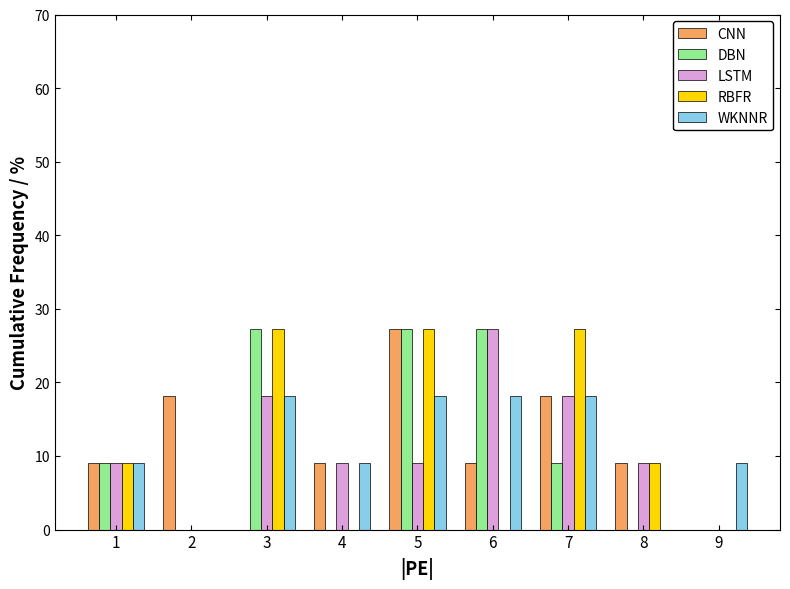

What is the sum of the DBN values at 6 and 1?

36.4